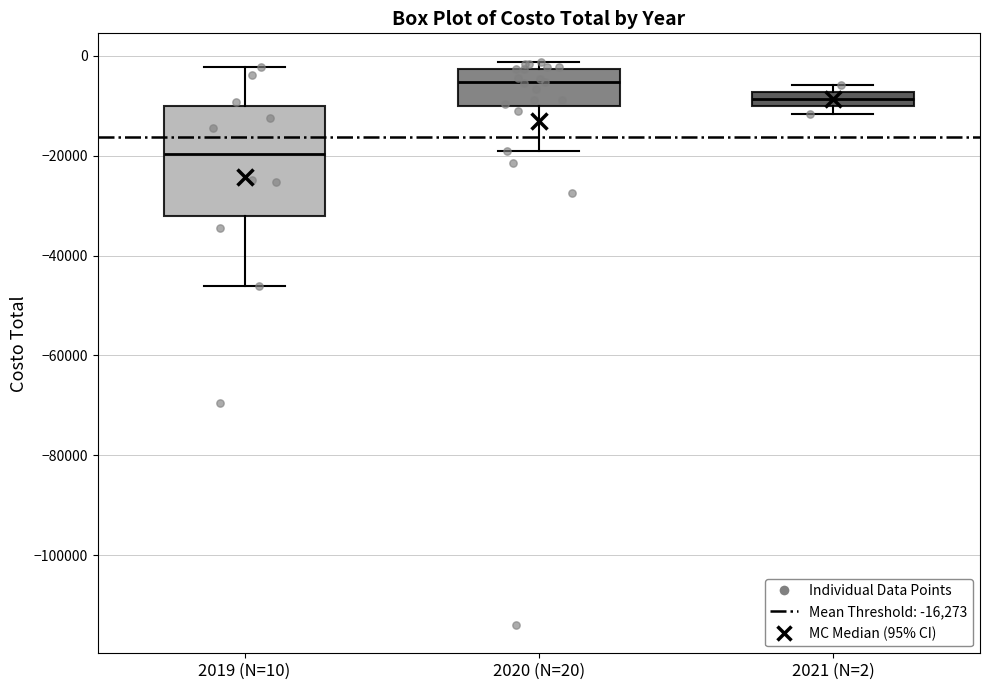

Which box's median line is the highest?

2020 (N=20)